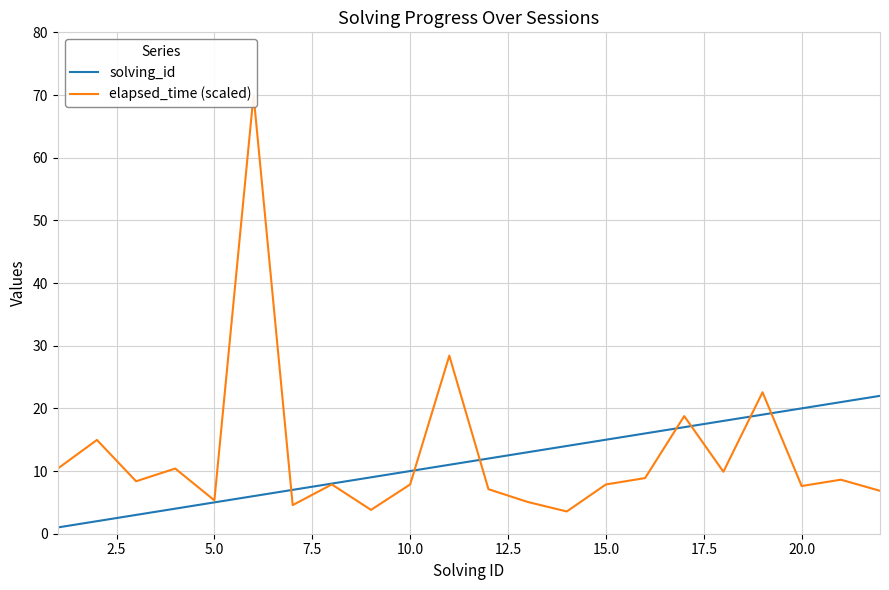

What is the value of the solving_id point at the 4th from the left?

4.0